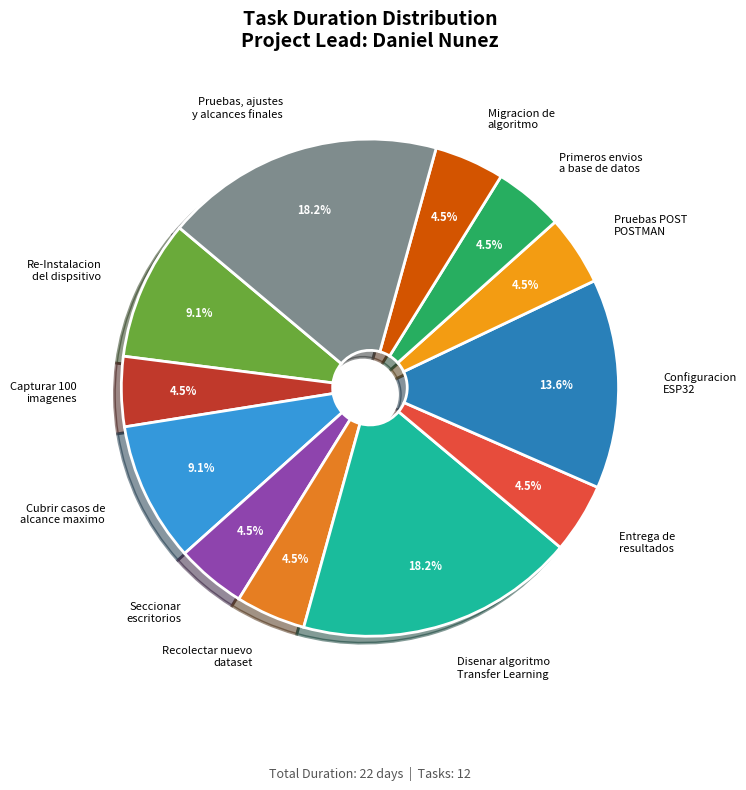

What percentage is NOT represented by Migracion de algoritmo?

95.5%